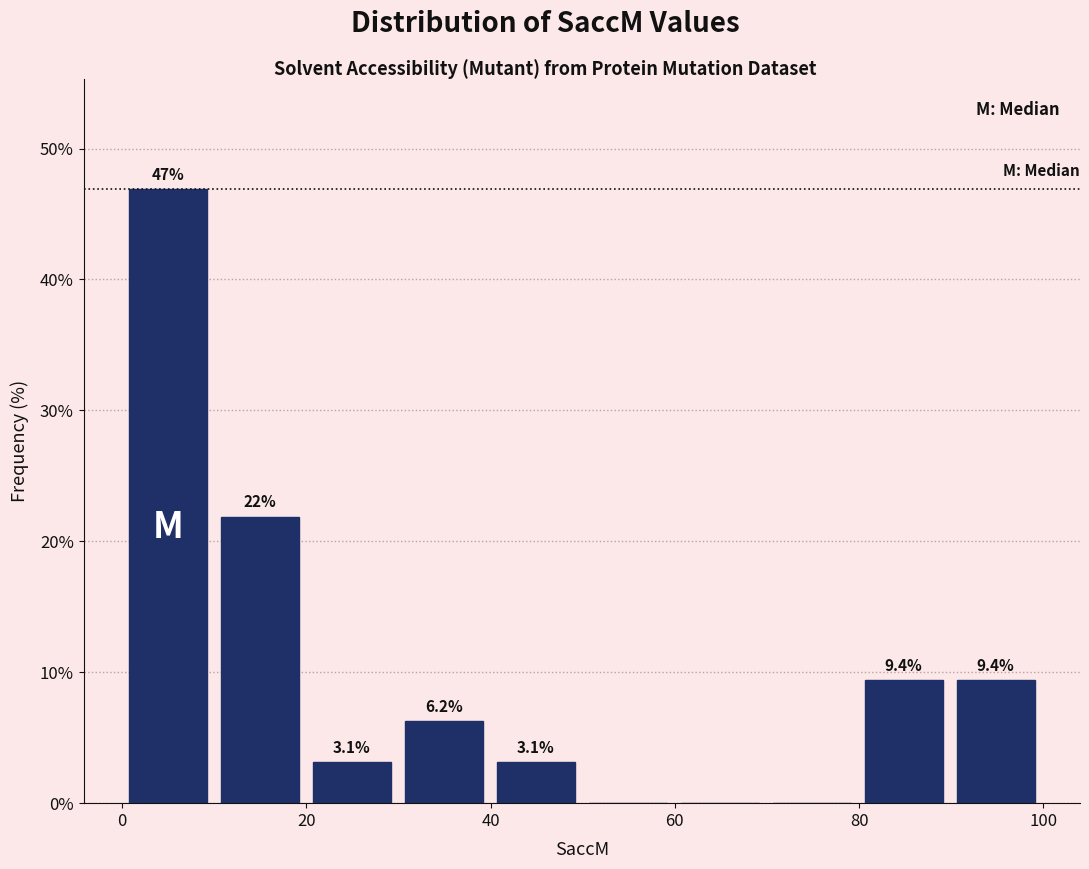

Which range on the x-axis has the tallest bar?

0 to 10